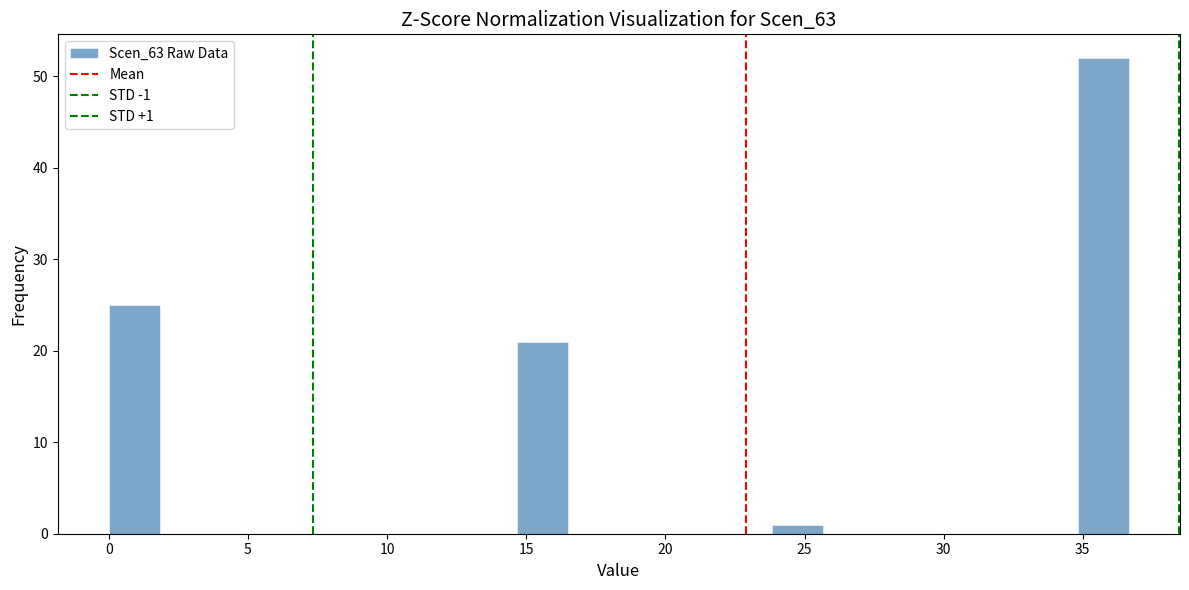

Around what value on the x-axis is the tallest bar? Give the approximate position of its centre, as read against the axis.

35.5